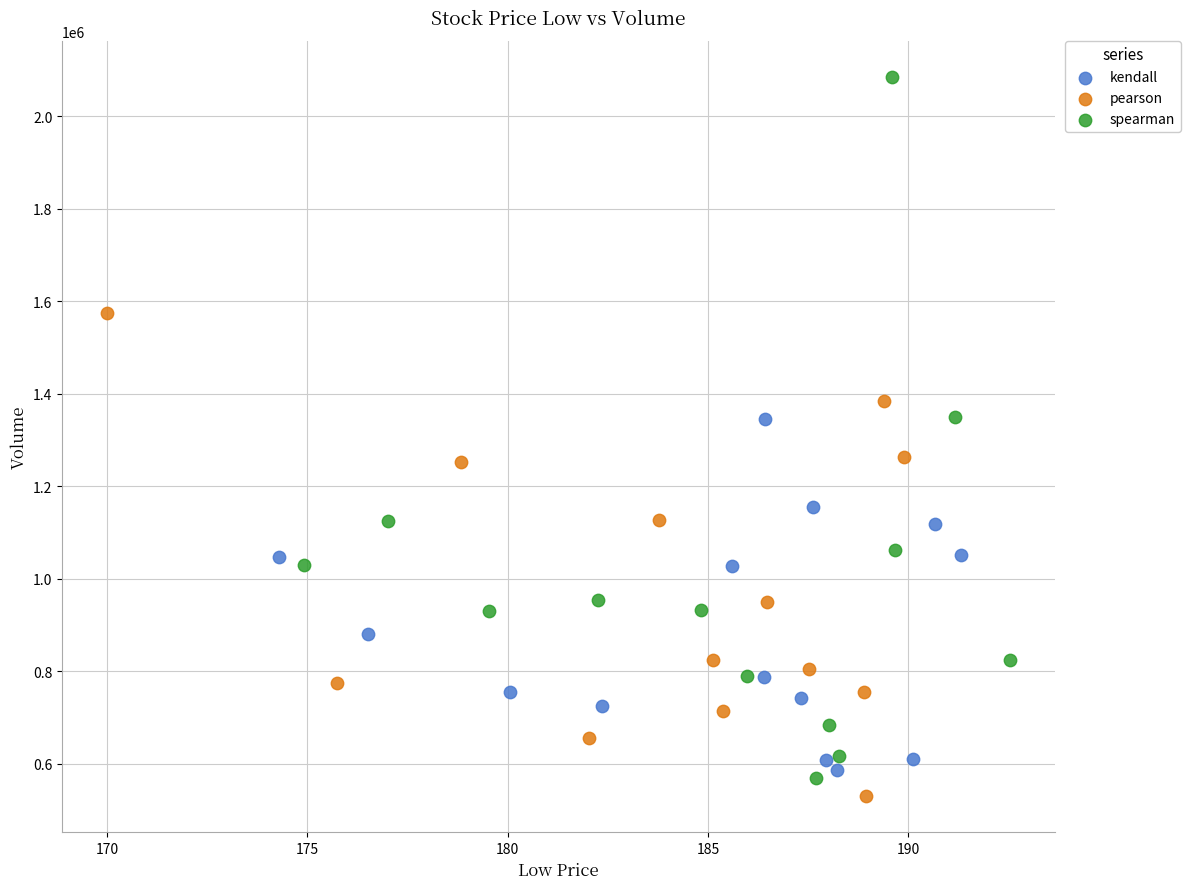

Which series has the widest spread of Y values?

spearman